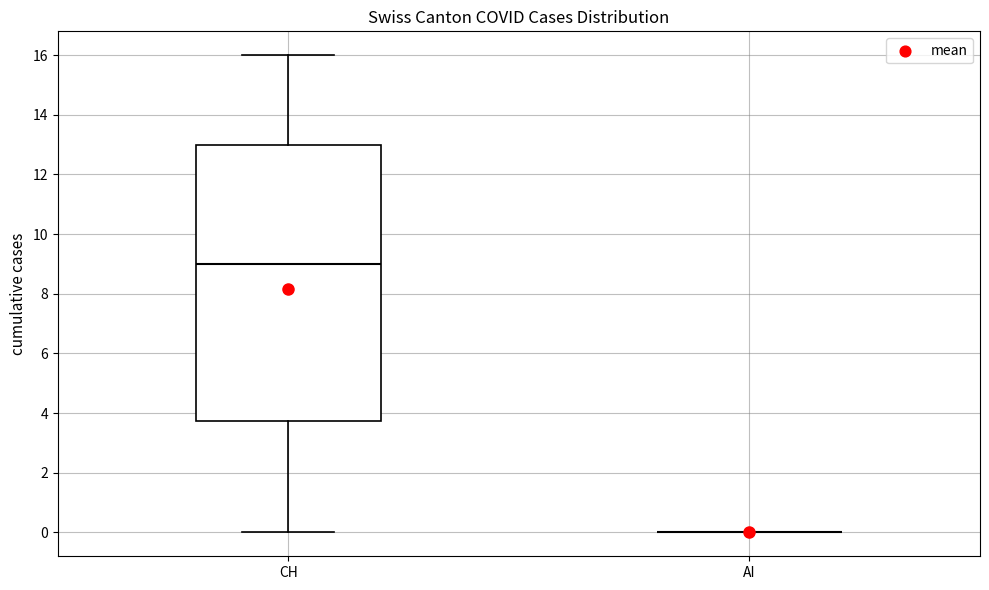

Where is the lower edge of the box for CH on the y-axis? The values are not printed on the chart, so give them approximately, as read against the axis.

3.8